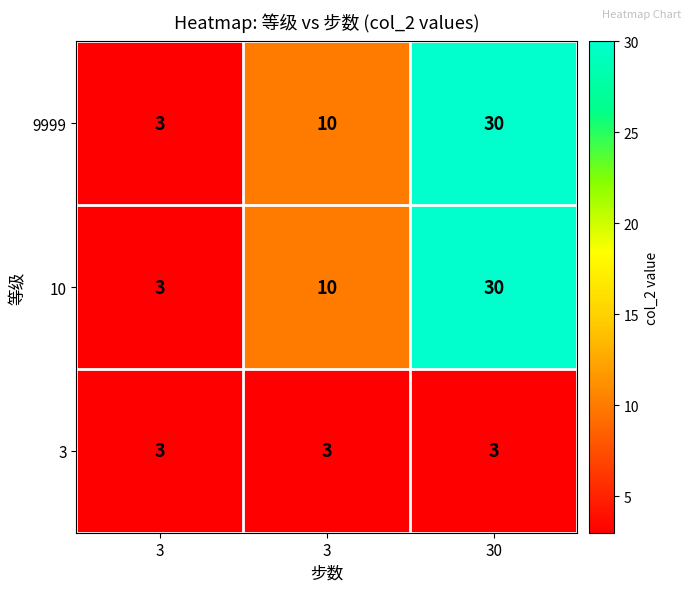

Count the number of categories in the chart.

3